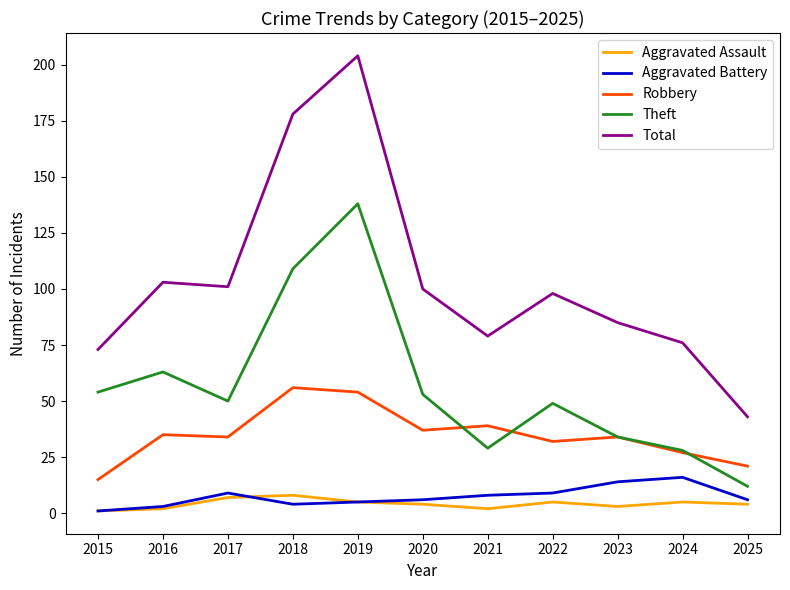

How many distinct data groups are displayed?

5